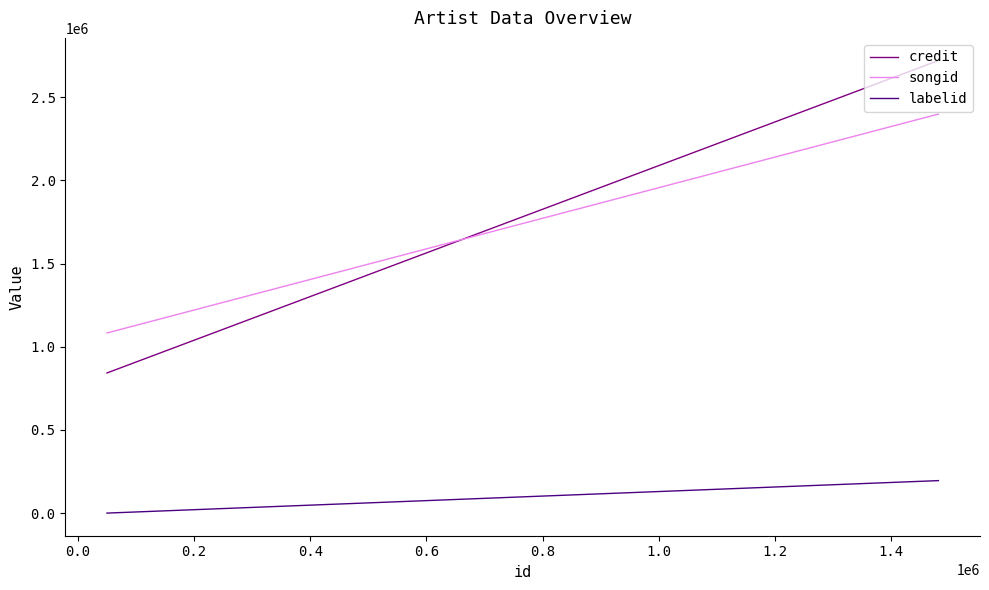

What is the label of the 1st point from the right?

0.2